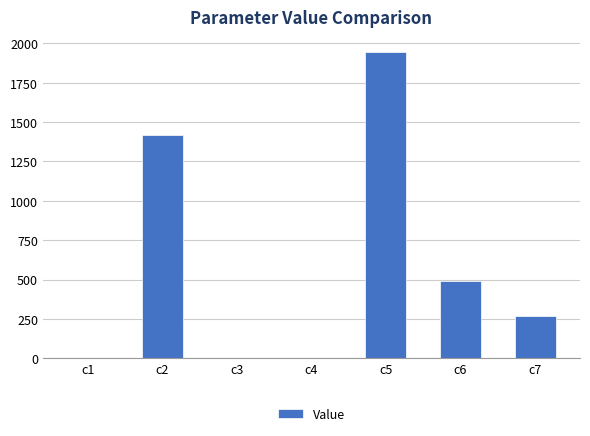

Are the bars horizontal?

No